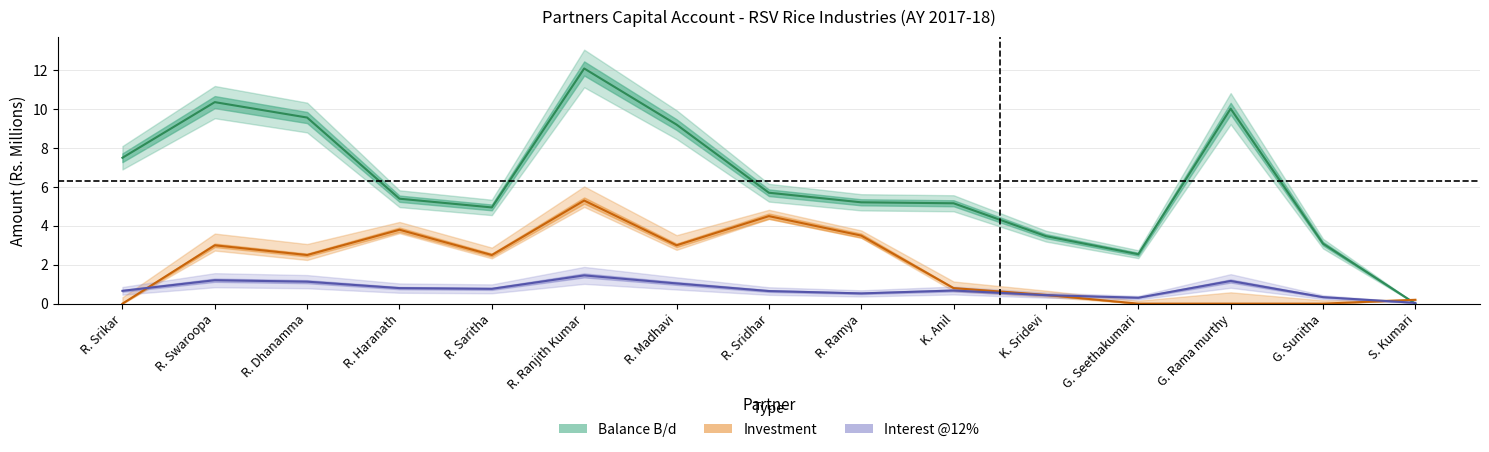

How many times do Balance B/d and Interest @12% cross each other?

1